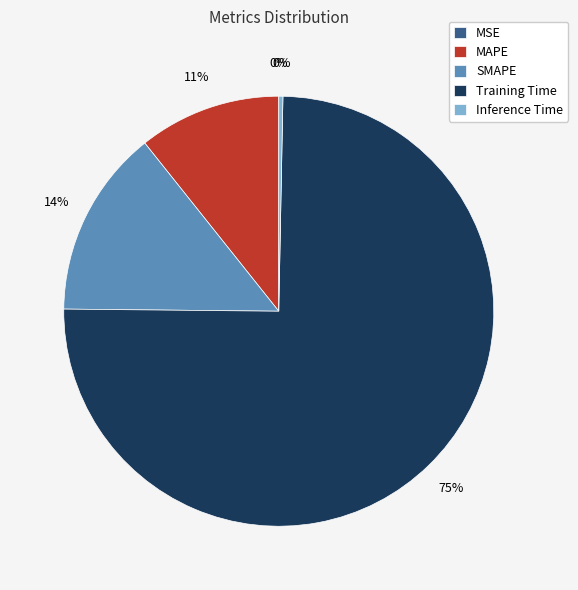

Does Training Time account for over 50% of the chart?

Yes